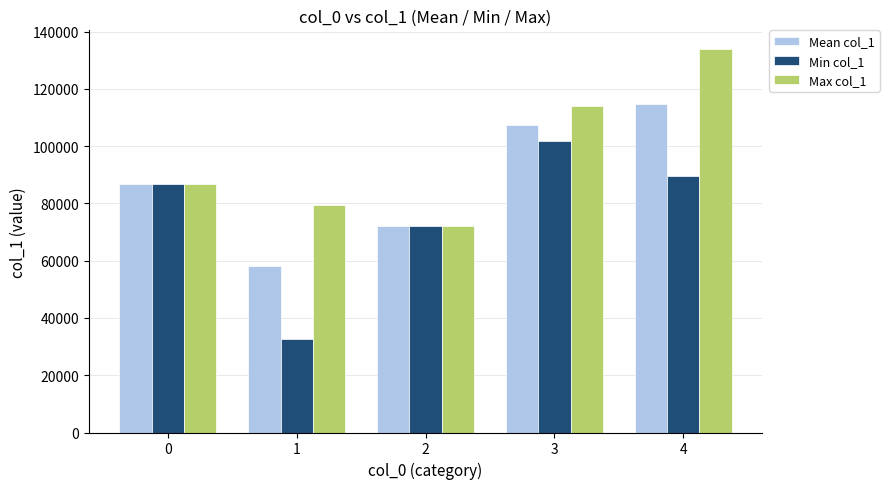

How many bars are there in each group?

3